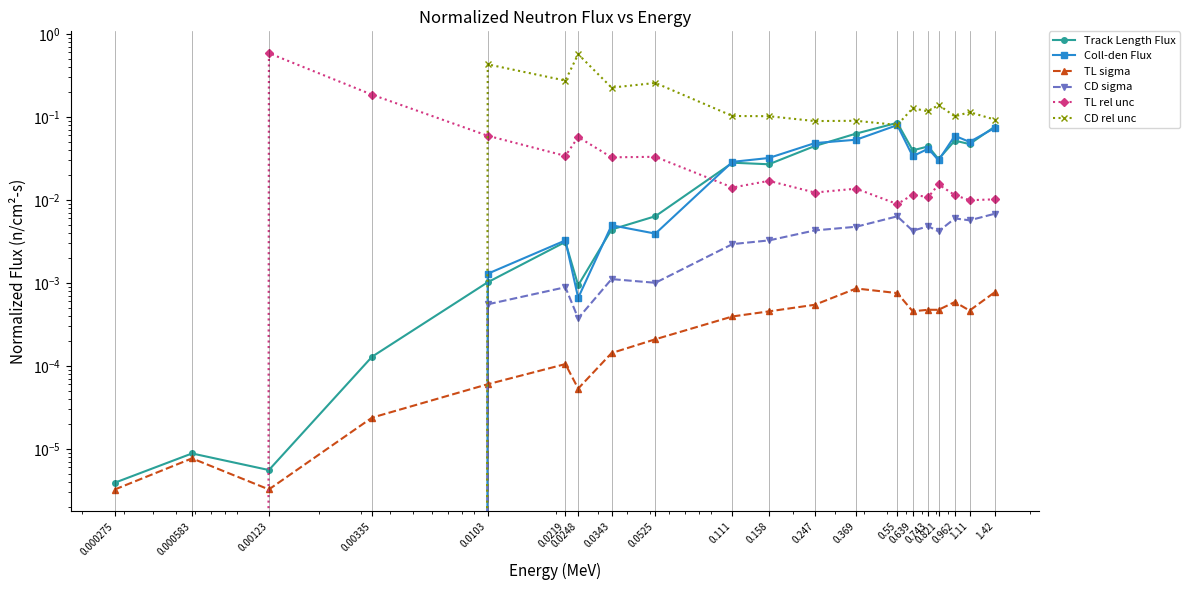

What are all the series names shown in the legend?

Track Length Flux, Coll-den Flux, TL sigma, CD sigma, TL rel unc, CD rel unc